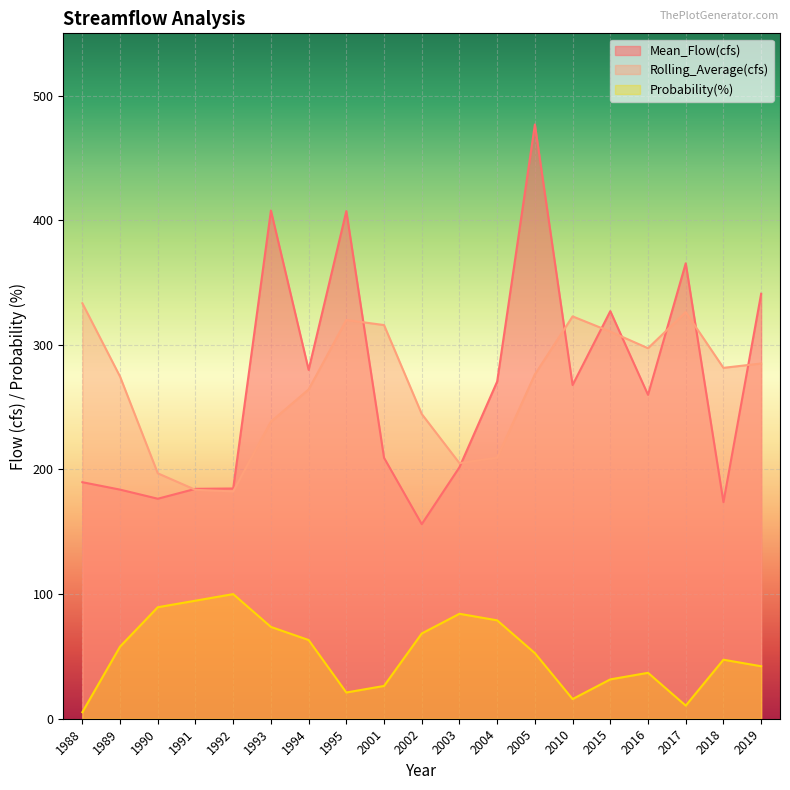

True or false: Mean_Flow(cfs) has a value of 101.0 at 2001.

False